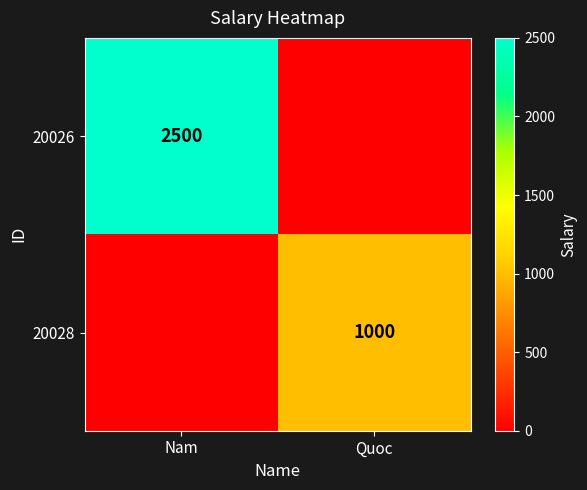

Is it true that 20028 equals 1000 at Quoc?

True